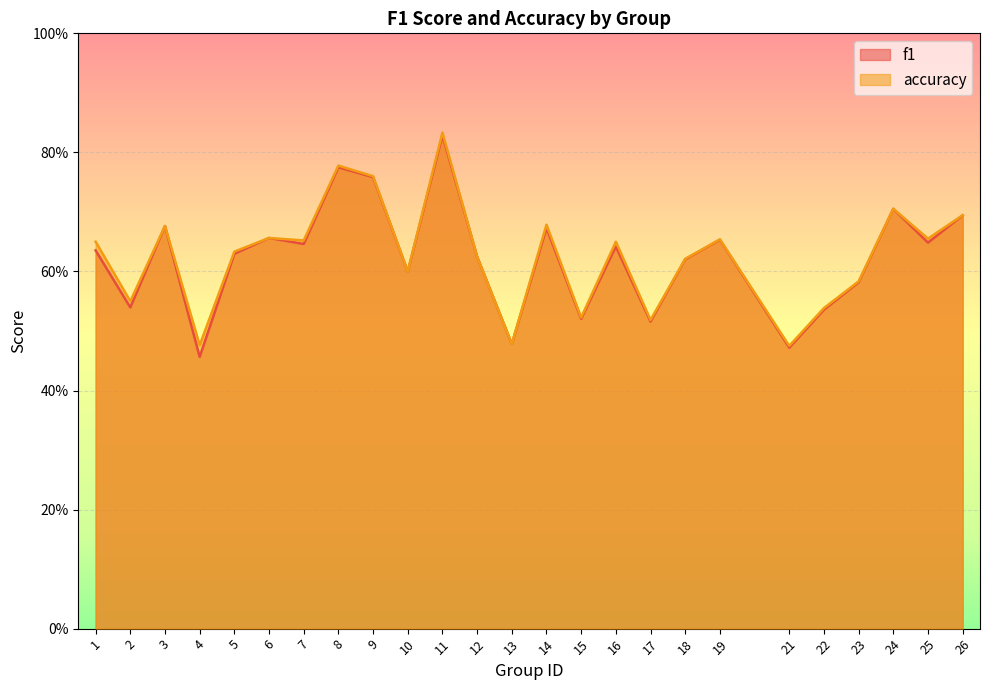

What is the average value of the f1 series?

0.6